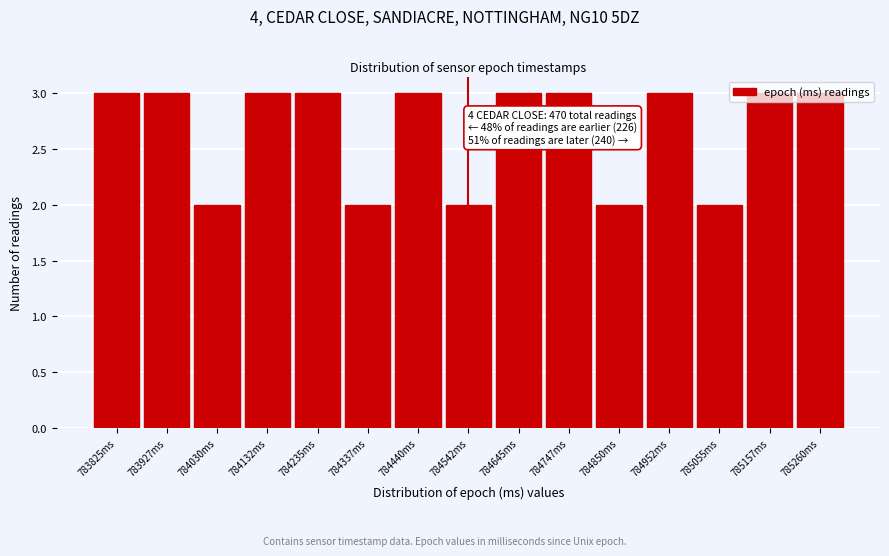

True or false: the data shows 3 at 783825ms.

True